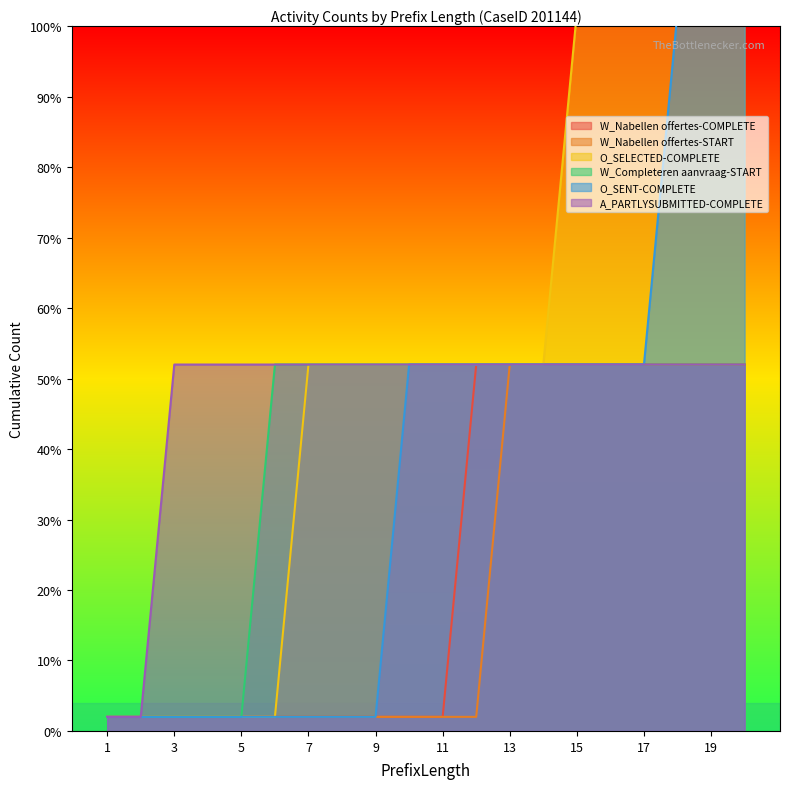

What is the value of the W_Completeren aanvraag-START point at the 19th from the left?

52